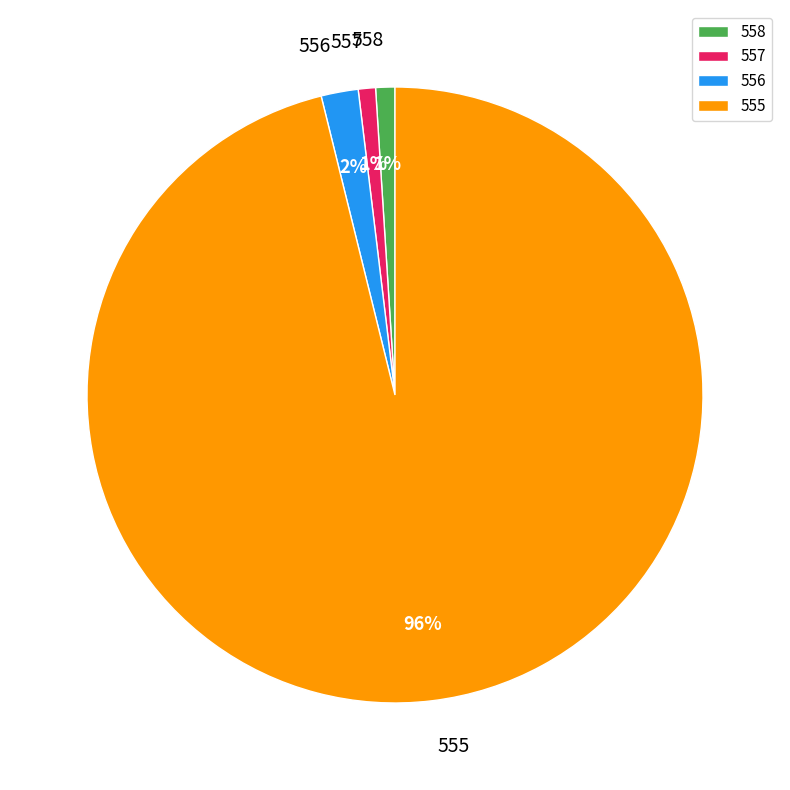

Count the number of slices in the pie.

4